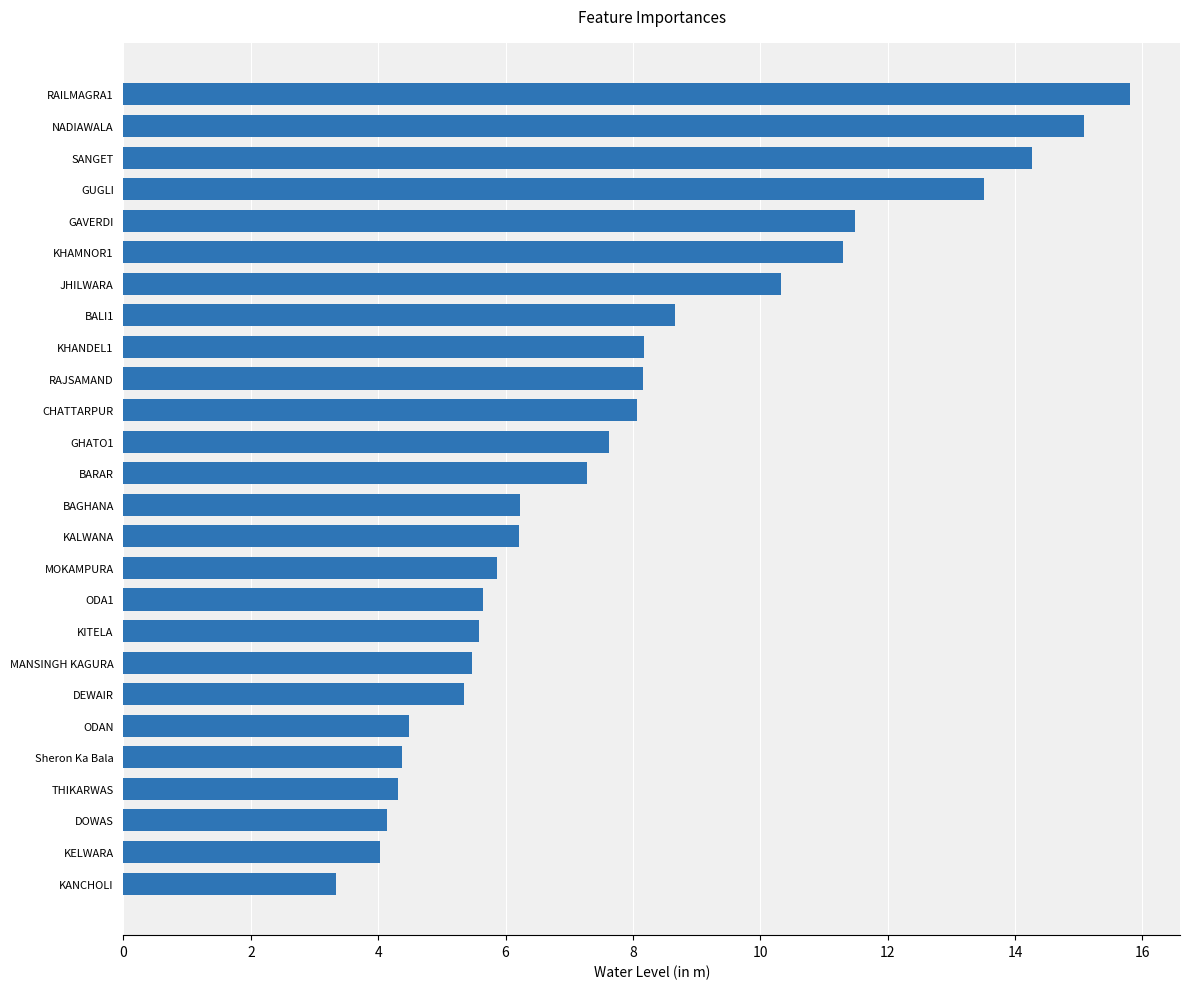

What is the label of the 12th bar from the bottom?

KALWANA